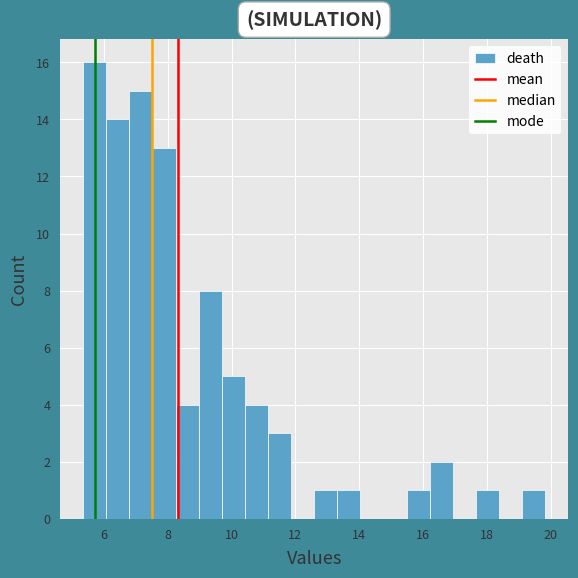

Around what value on the x-axis is the tallest bar? Give the approximate position of its centre, as read against the axis.

5.8